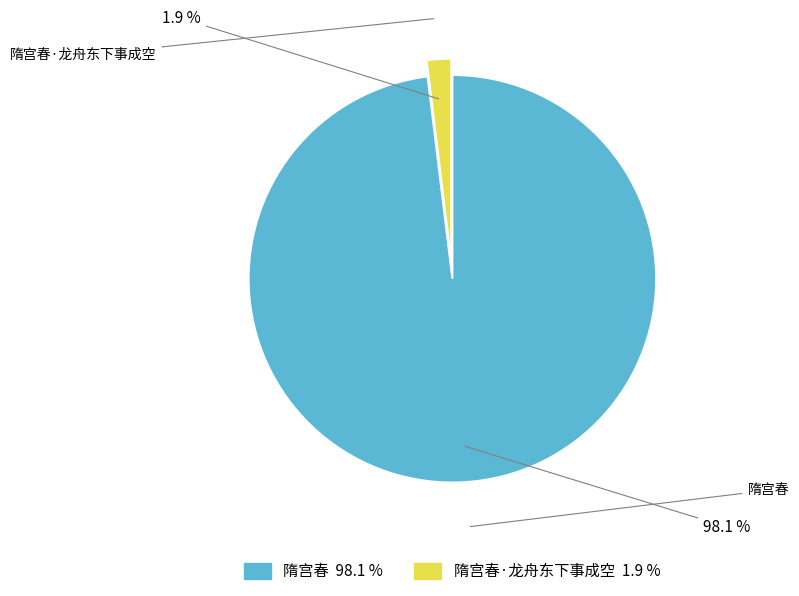

To the nearest percent, what is the average slice percentage?

50%